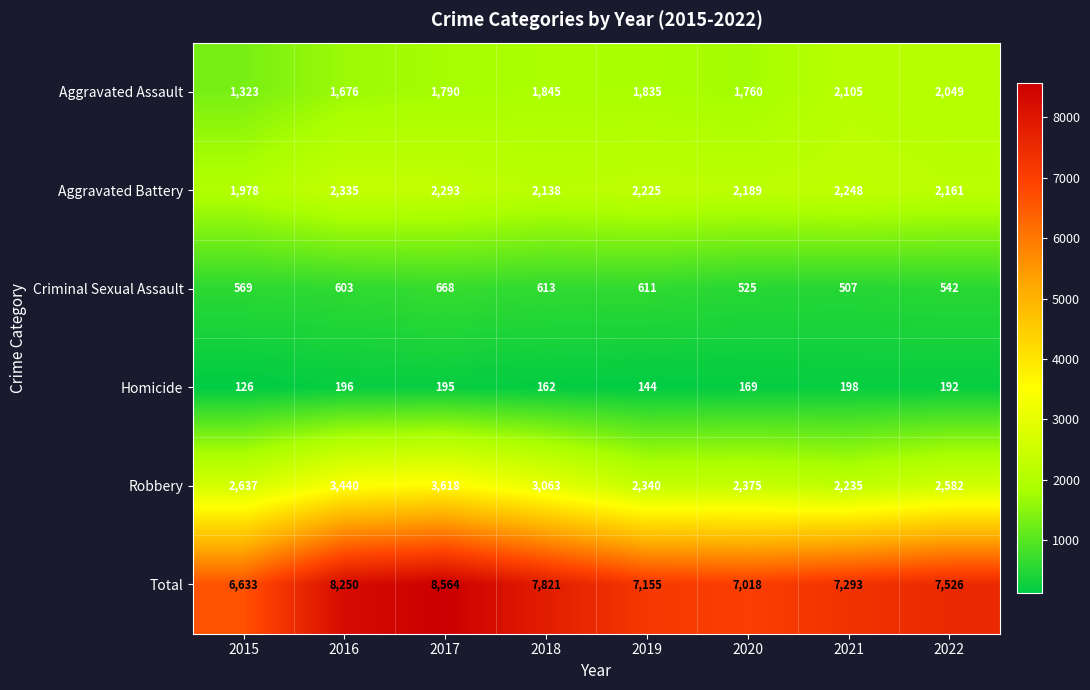

Which series changed the most between 2016 and 2022?

Robbery